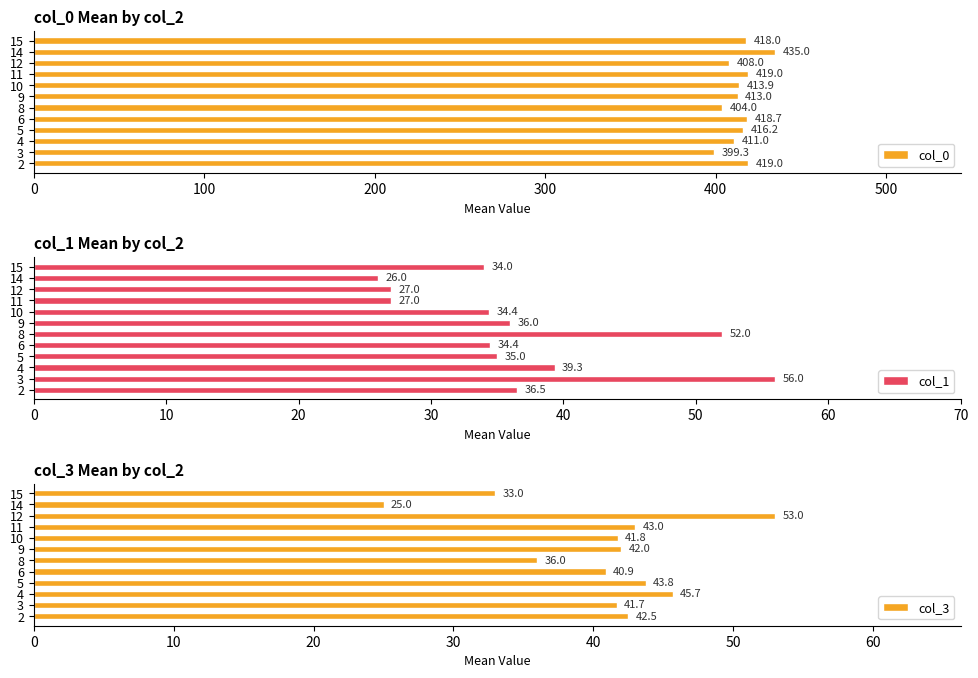

Which category has the highest value in the col_0 series?

14